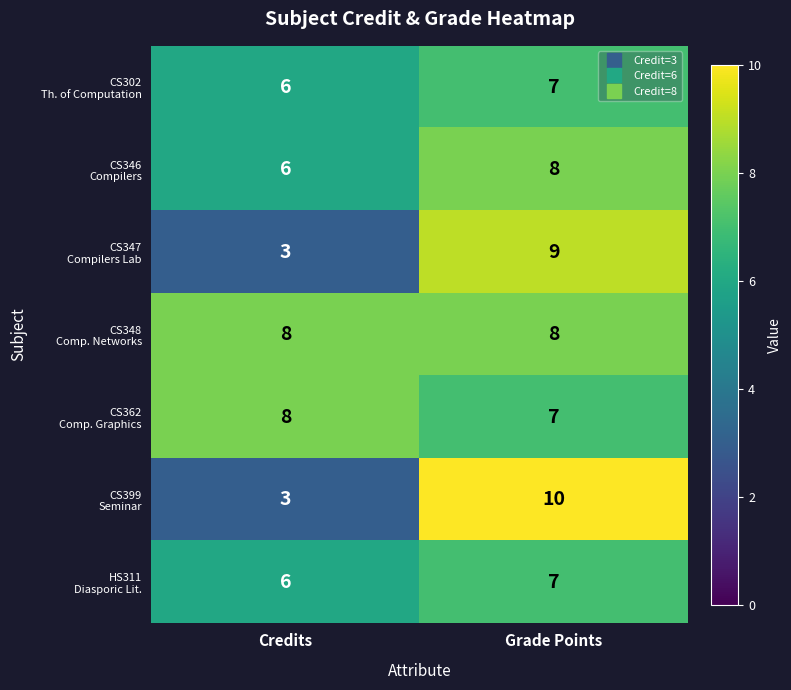

What is the difference between the highest and lowest values at Grade Points?

3